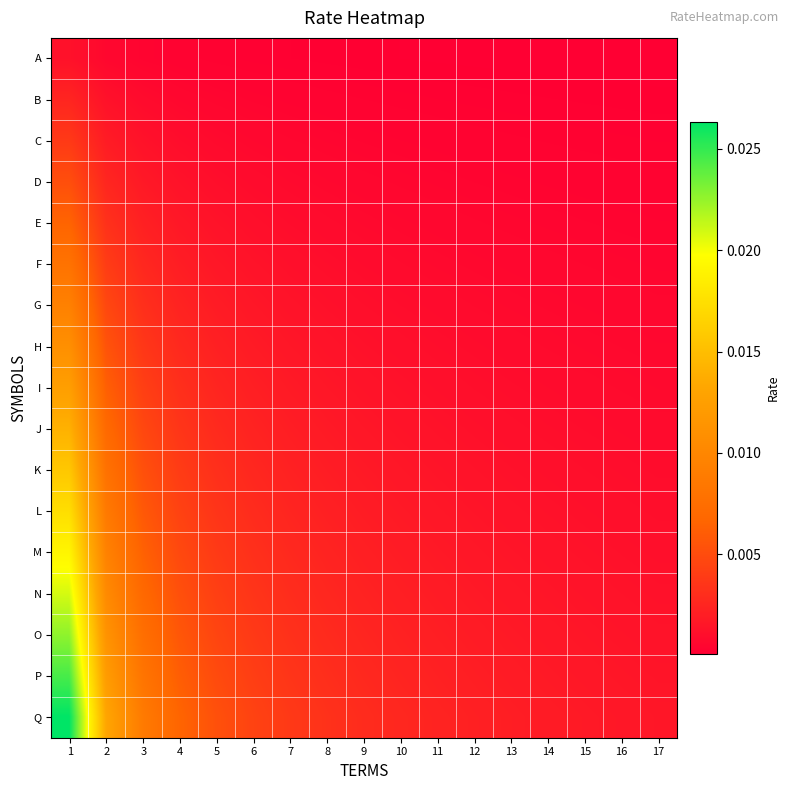

List the series in order of their peak value, highest first.

Q, P, O, N, M, L, K, J, I, H, G, F, E, D, C, B, A